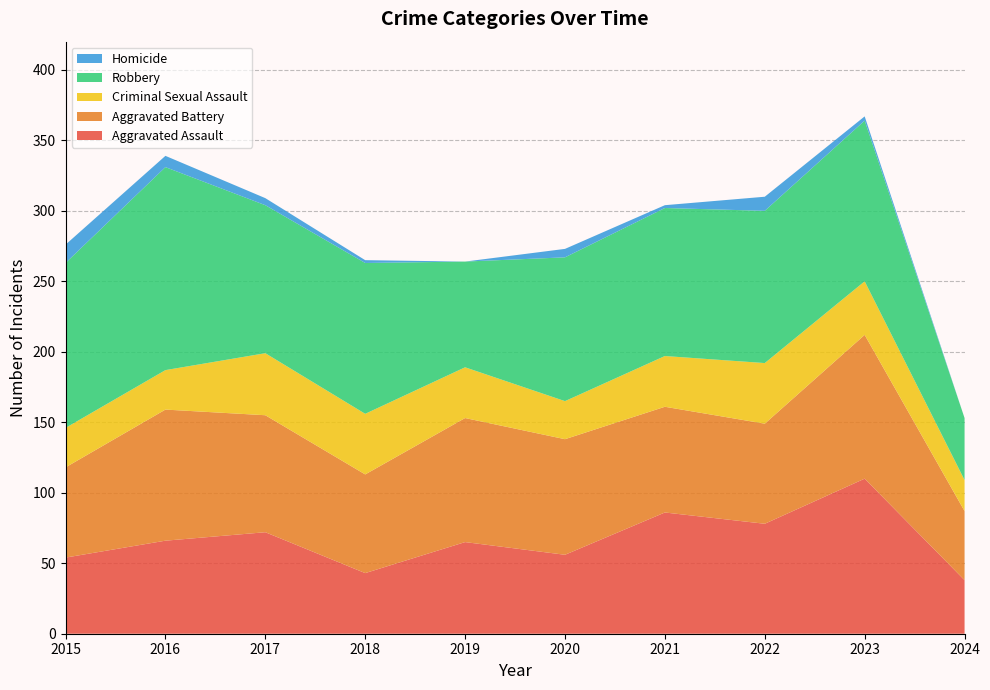

Reading left to right, extract all data points from this chart.

Aggravated Assault: 54	66	72	43	65	56	86	78	110	38
Aggravated Battery: 64	93	83	70	88	82	75	71	102	49
Criminal Sexual Assault: 28	28	44	43	36	27	36	43	38	22
Robbery: 117	144	105	107	75	102	105	108	114	44
Homicide: 13	8	5	2	0	6	2	10	3	0